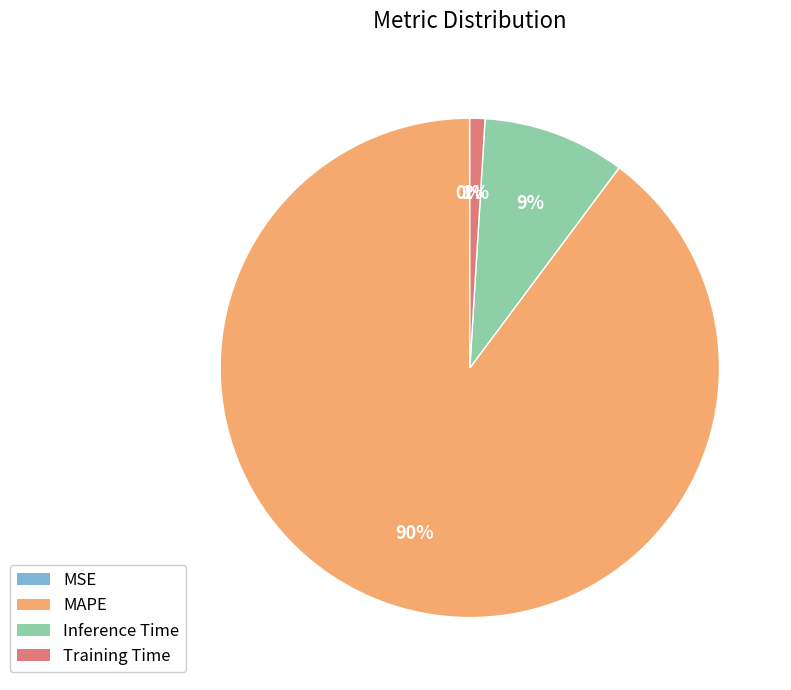

To the nearest percent, what is the combined percentage of Training Time and Inference Time?

10%